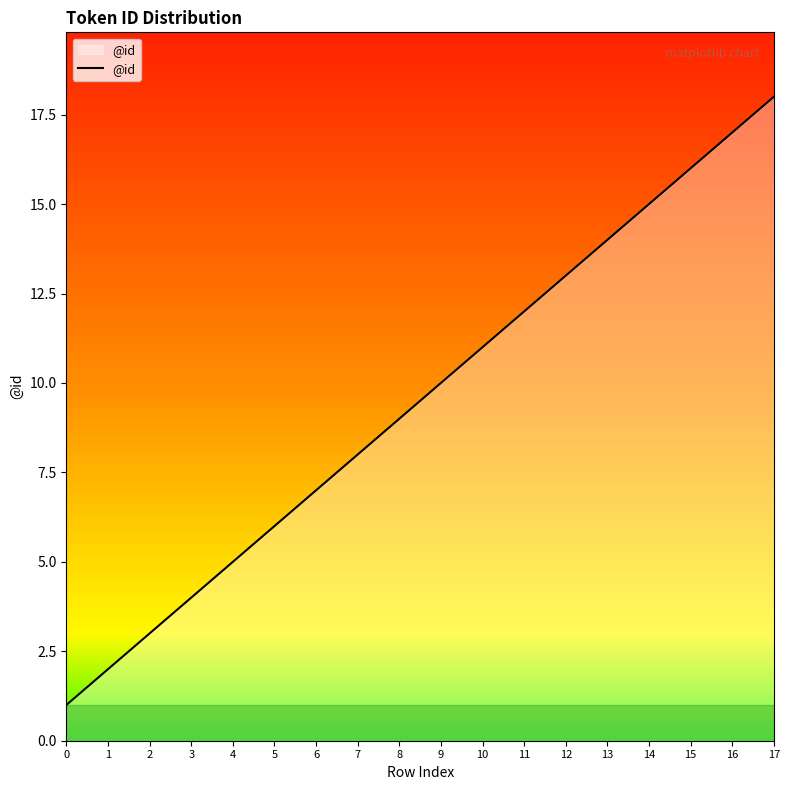

List the labels in order of value, smallest first.

0, 1, 2, 3, 4, 5, 6, 7, 8, 9, 10, 11, 12, 13, 14, 15, 16, 17